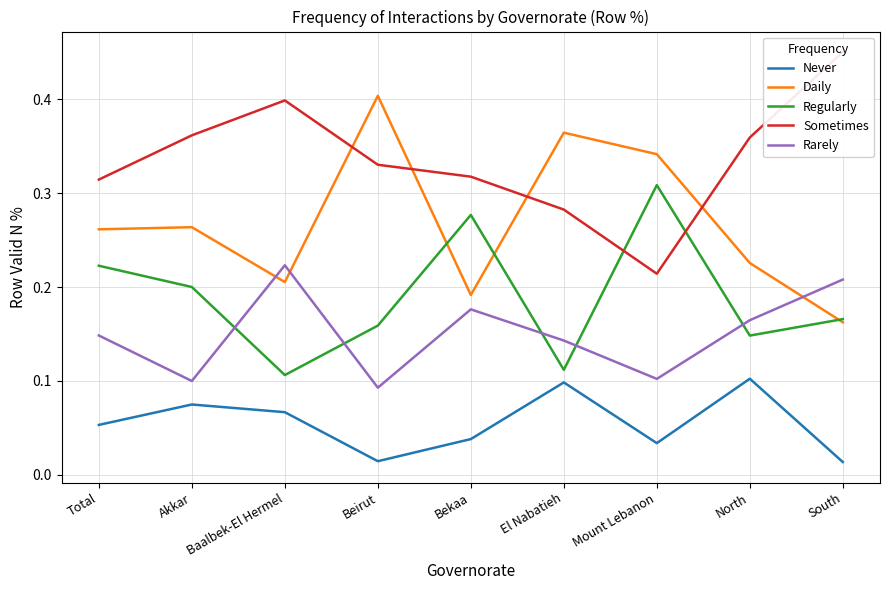

Which series has the largest total across all categories?

Sometimes